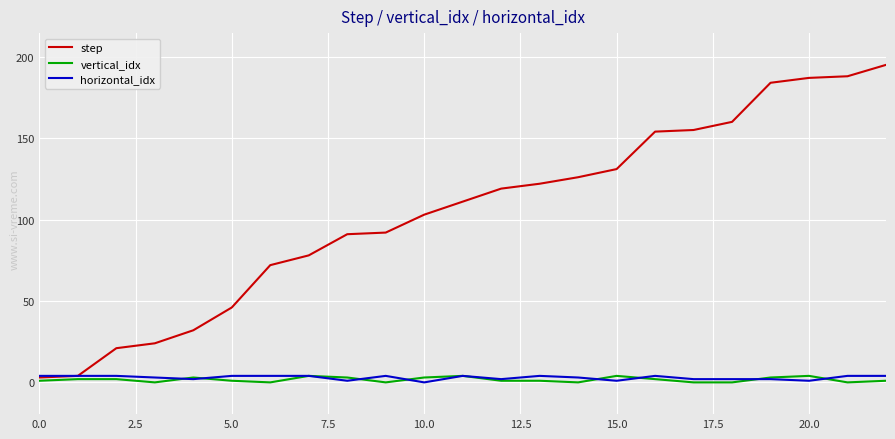

Which series has the widest spread of values?

step